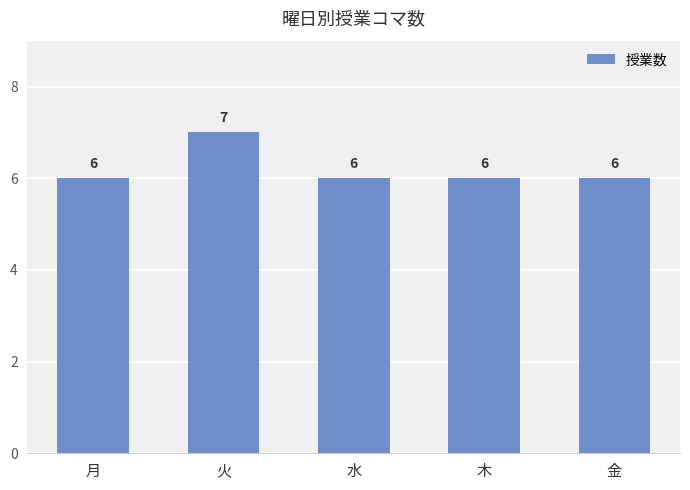

True or false: the data shows 6 at 月.

True